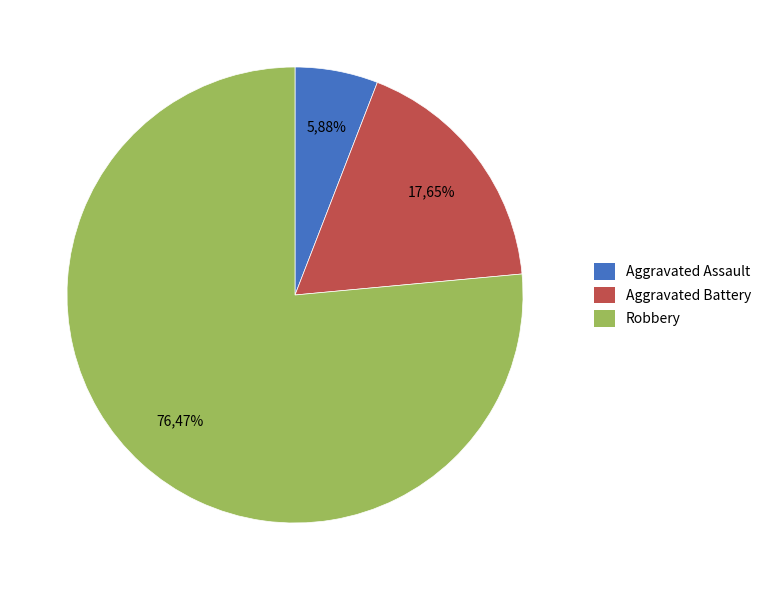

What is the smallest slice in the pie chart?

Aggravated Assault